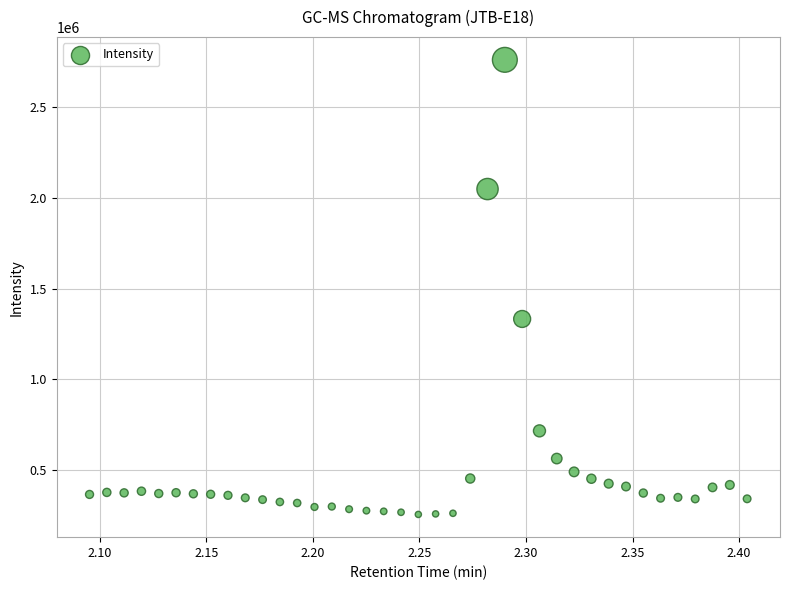

What is the range of Y values (max minus min)?

2507011